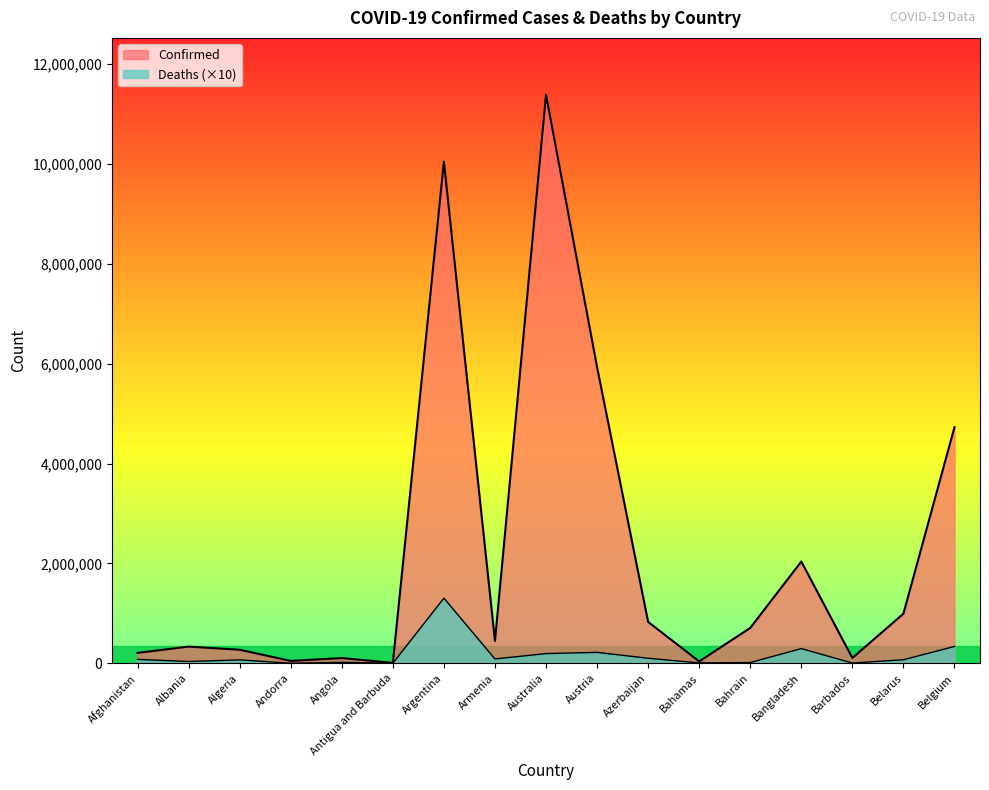

True or false: Confirmed has a value of 47875 at Andorra.

True